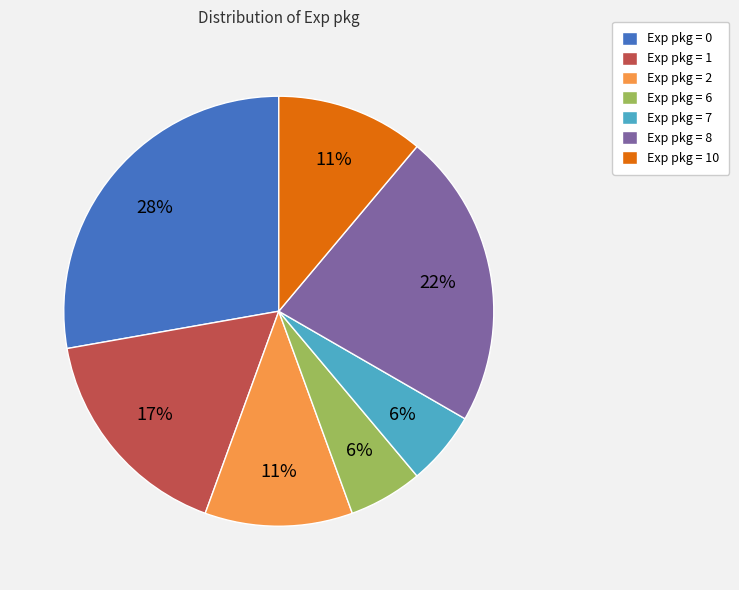

Which category has the biggest portion of the pie?

Exp pkg = 0